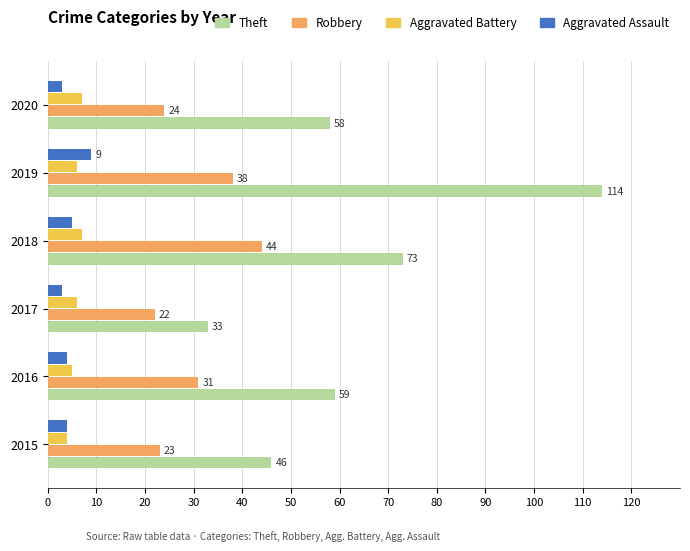

At which label is Theft closest to 73?

2018